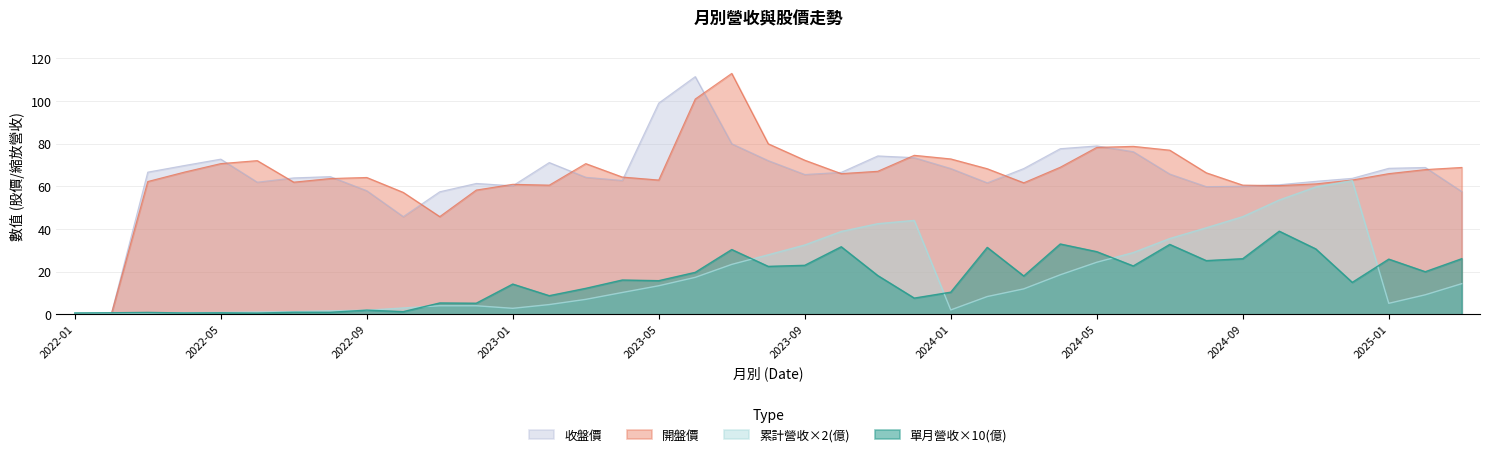

What is the label of the 28th point from the right?

2022-12